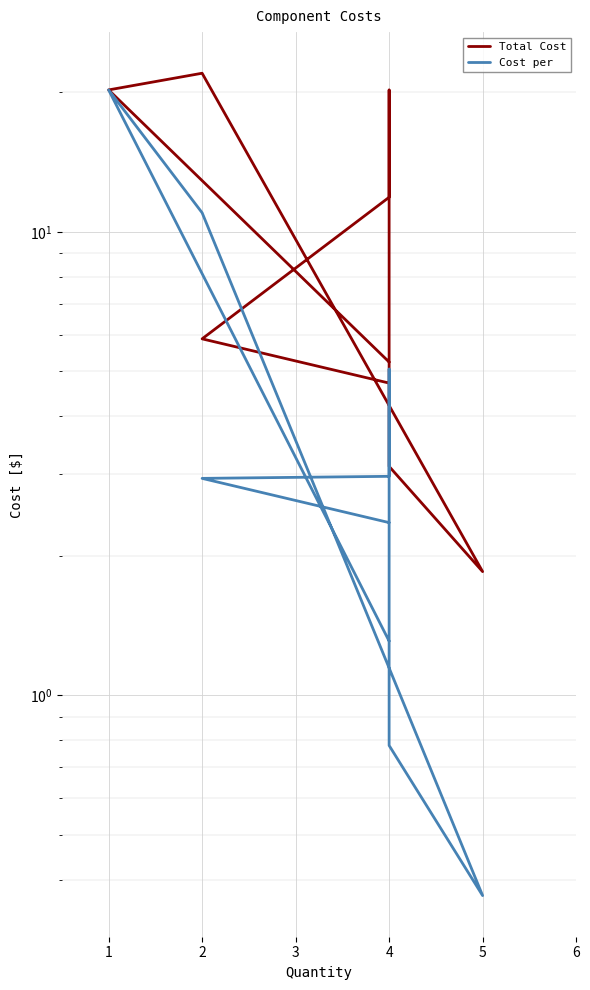

True or false: Cost per and Total Cost cross at least once.

False